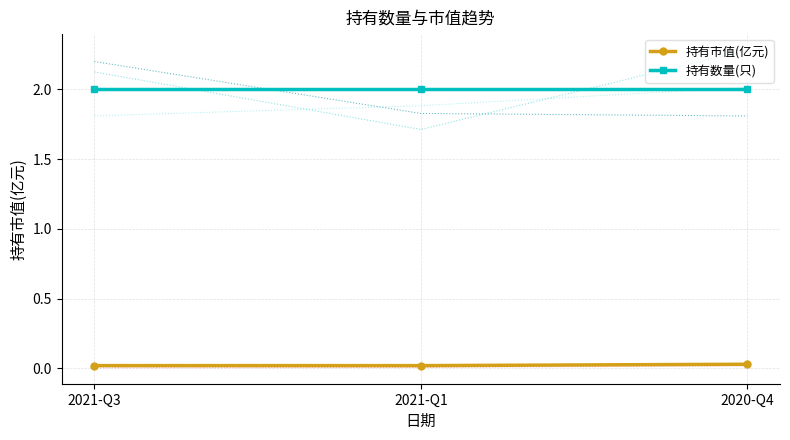

What is the sum of all 持有市值(亿元) values?

0.1